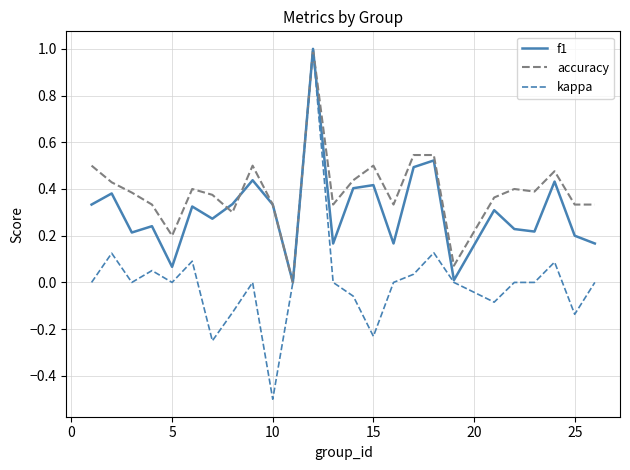

List the series in order of their overall mean, highest first.

accuracy, f1, kappa